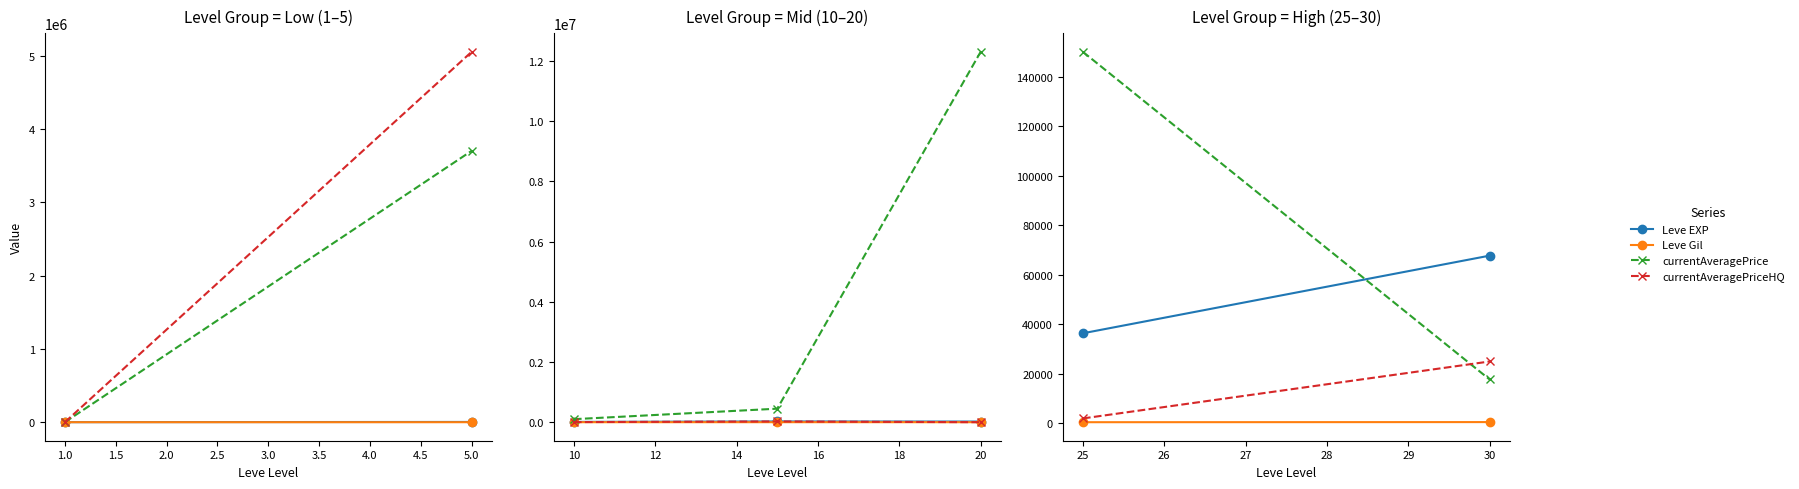

What is the maximum value shown in the chart?

12300000